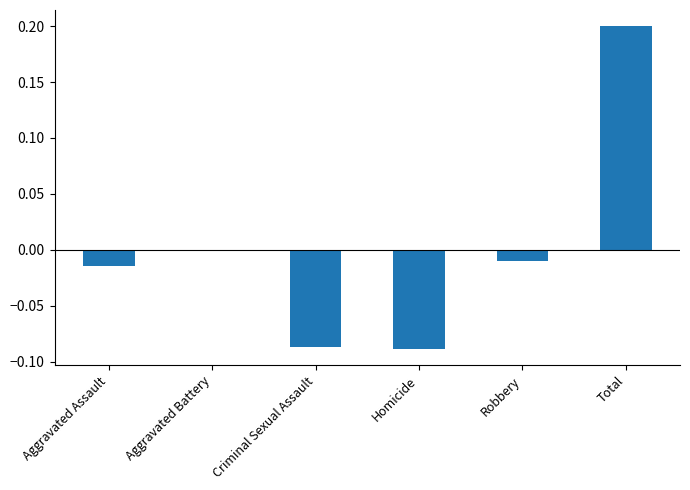

Between Criminal Sexual Assault and Aggravated Assault, which is larger?

Aggravated Assault